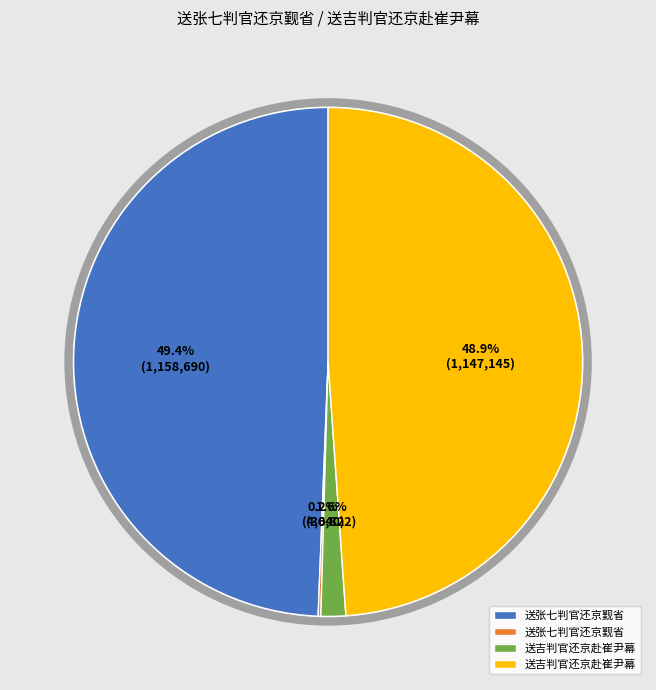

Is there a majority slice in this chart?

No